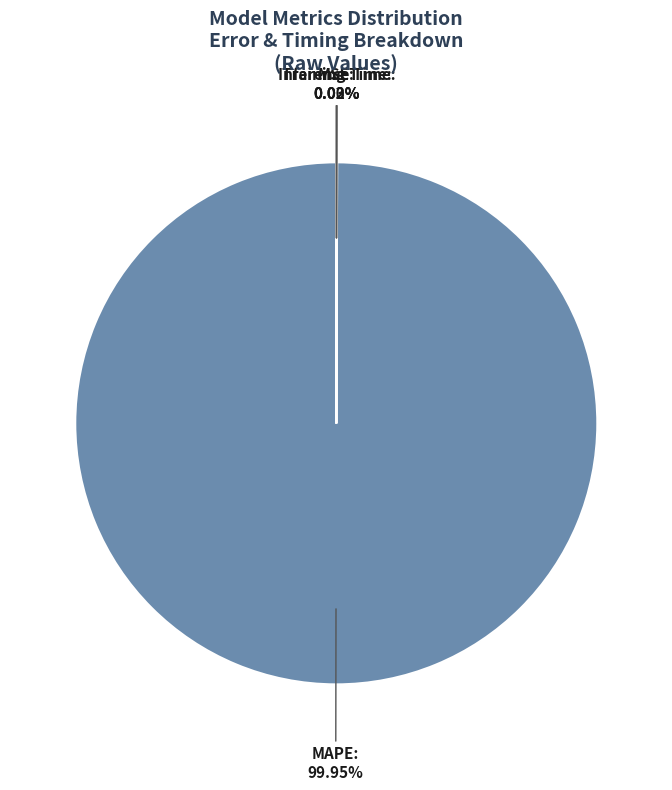

What is the majority slice?

MAPE